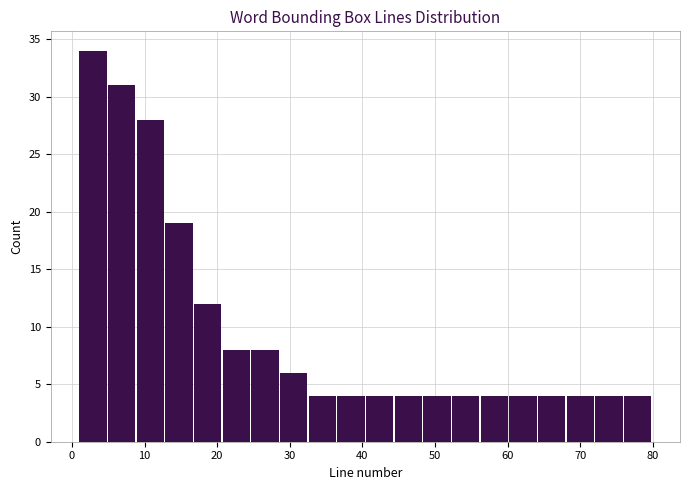

Read against the x-axis, roughly where is the centre of the tallest bar?

3